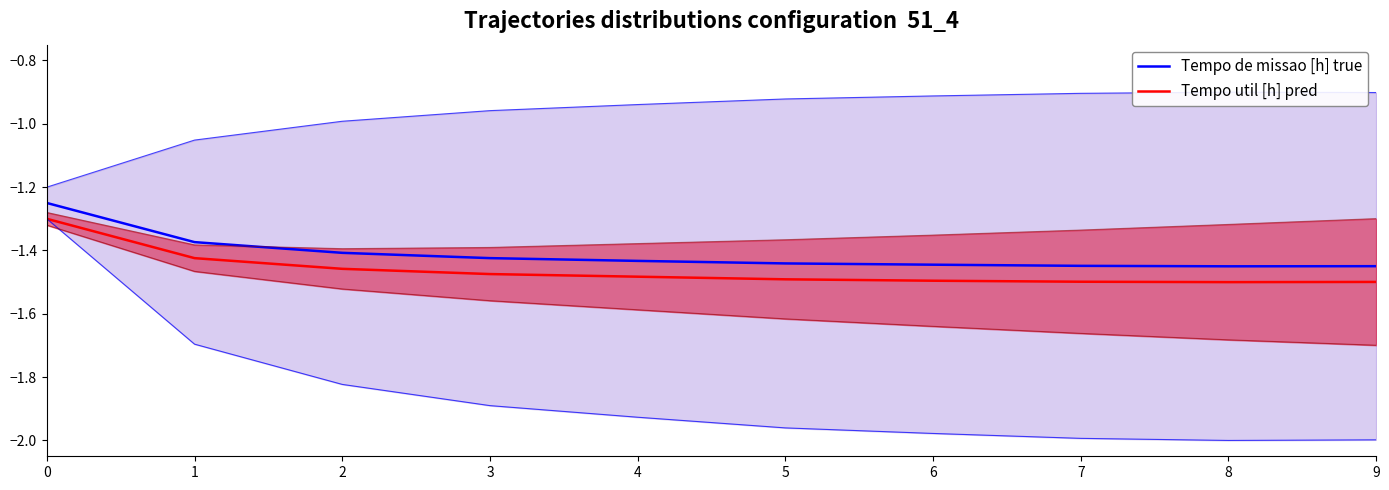

Reading left to right, transcribe all the data shown in this chart.

Tempo de missao [h] true: 0=-1.2	1=-1.4	2=-1.4	3=-1.4	4=-1.4	5=-1.4	6=-1.4	7=-1.4	8=-1.4	9=-1.4
Tempo util [h] pred: 0=-1.3	1=-1.4	2=-1.5	3=-1.5	4=-1.5	5=-1.5	6=-1.5	7=-1.5	8=-1.5	9=-1.5